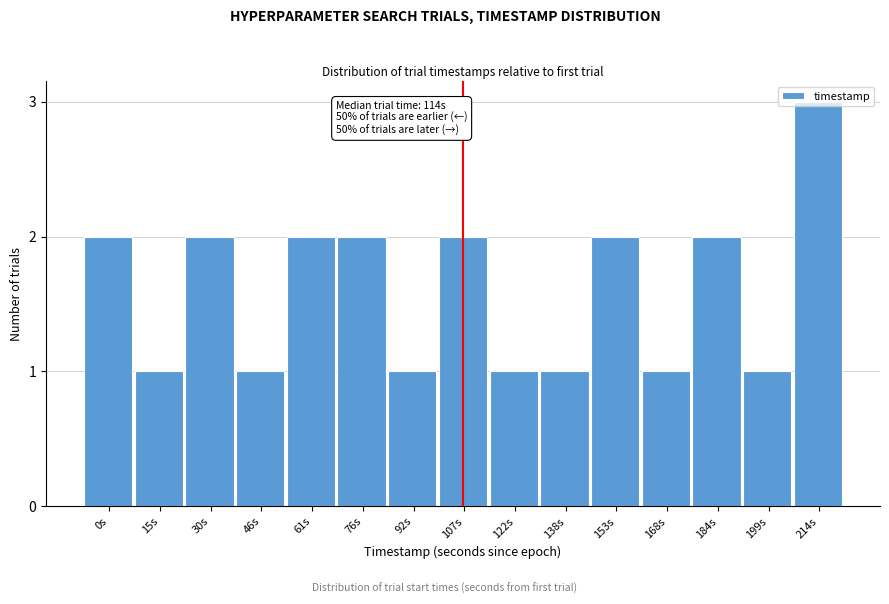

What is the value of the 14th bar from the left?

1